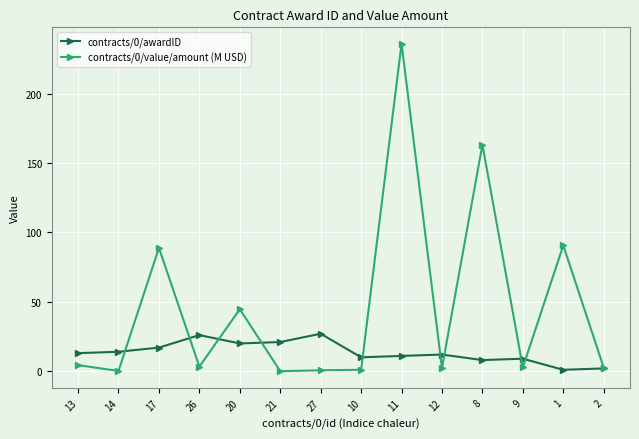

What is the maximum value for contracts/0/awardID?

27.0